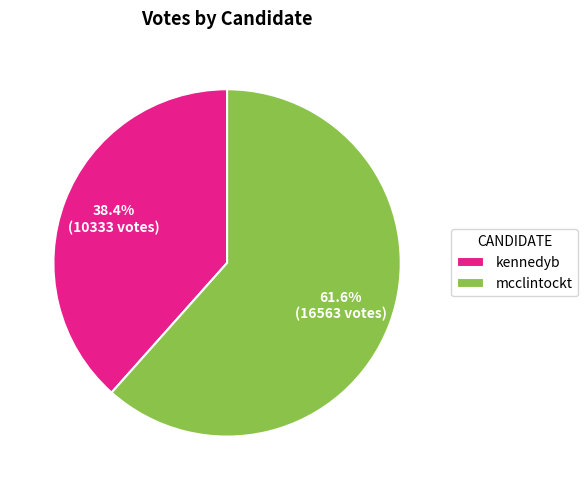

Is there a majority slice in this chart?

Yes